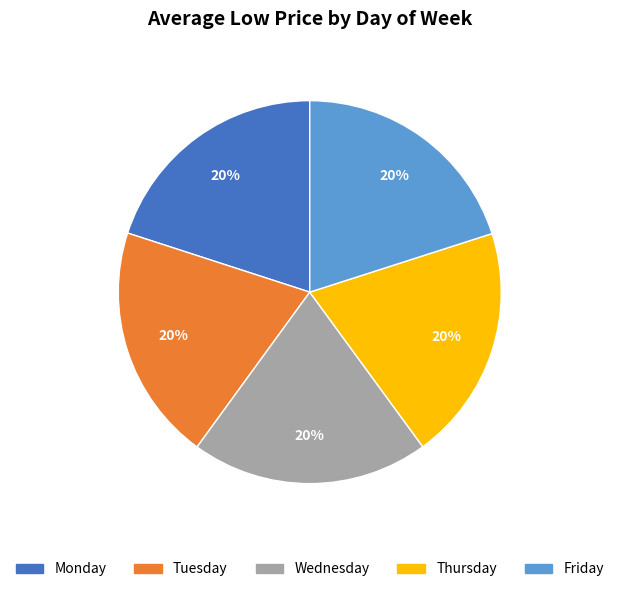

Combined, do Monday and Wednesday account for over 50%?

No